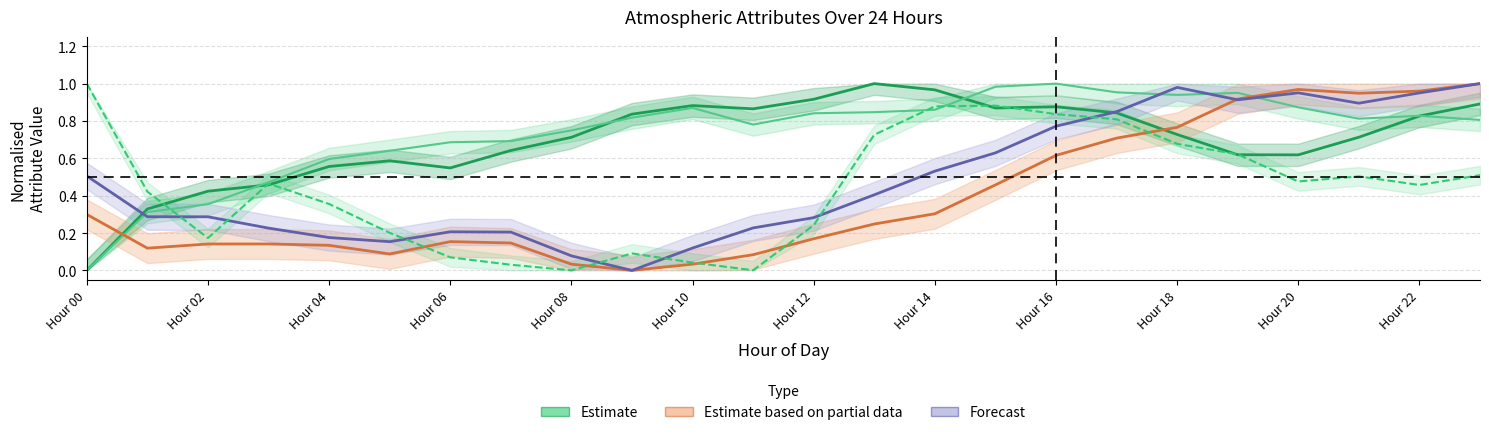

Where is Estimate (ATT9) nearest to the value 0?

Hour 00